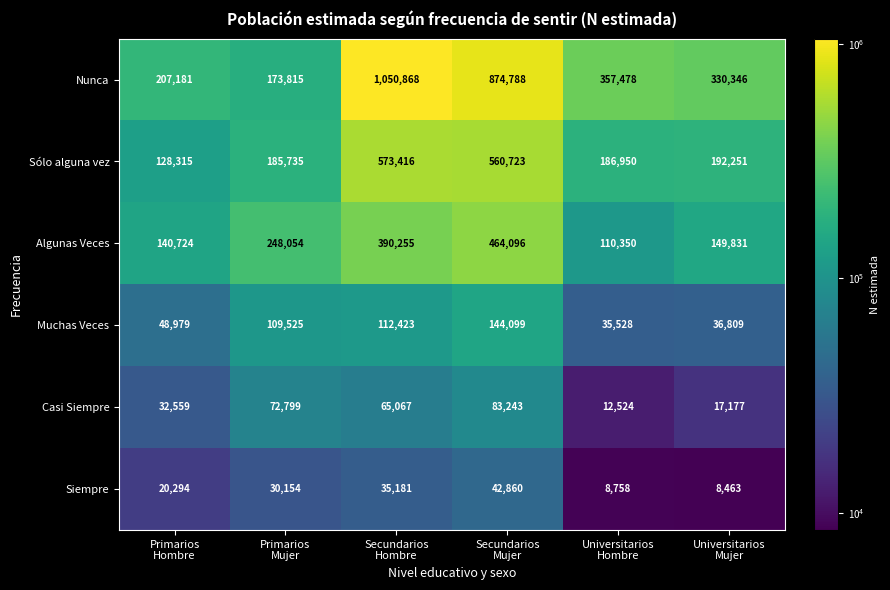

What is the difference between the second highest and minimum values in the Siempre series?

26718